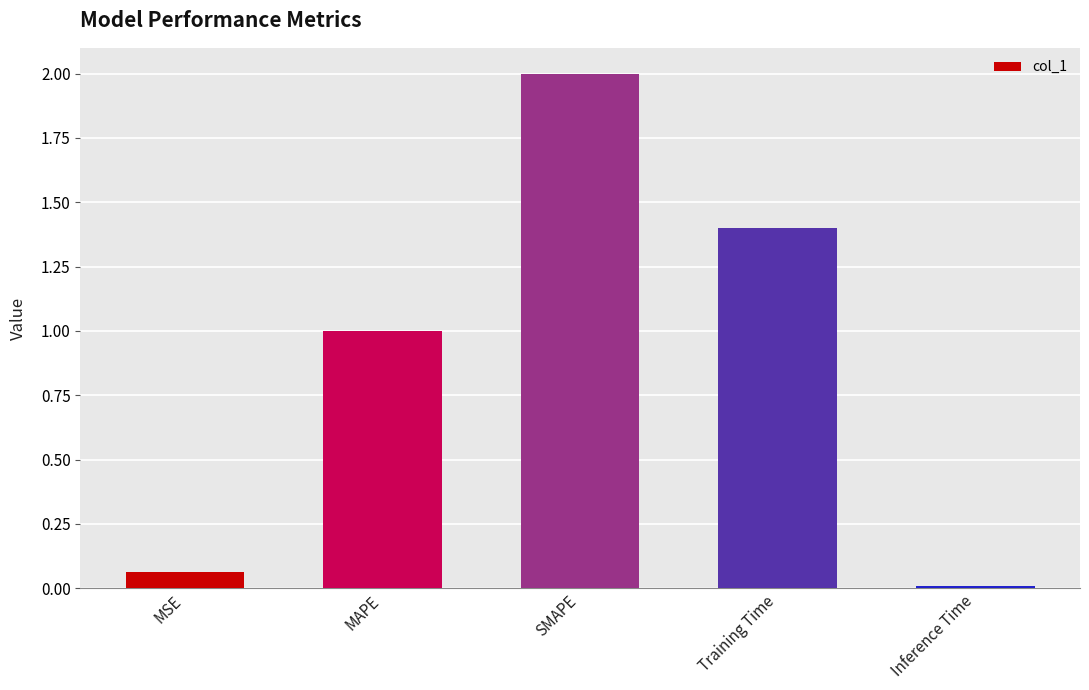

What is the label of the 5th bar from the right?

MSE